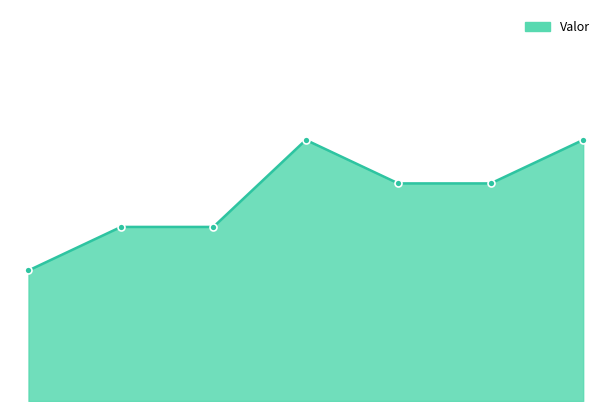

Does the chart have visible grid lines?

No